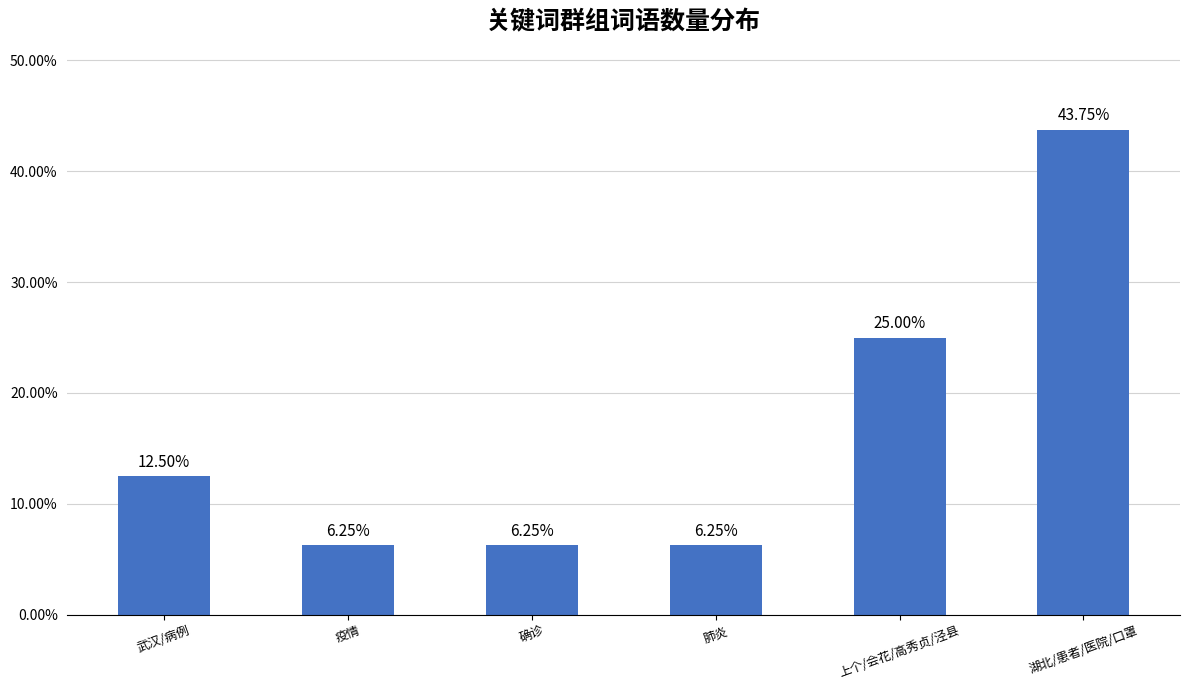

Which has a higher value, 武汉/病例 or 湖北/患者/医院/口罩?

湖北/患者/医院/口罩